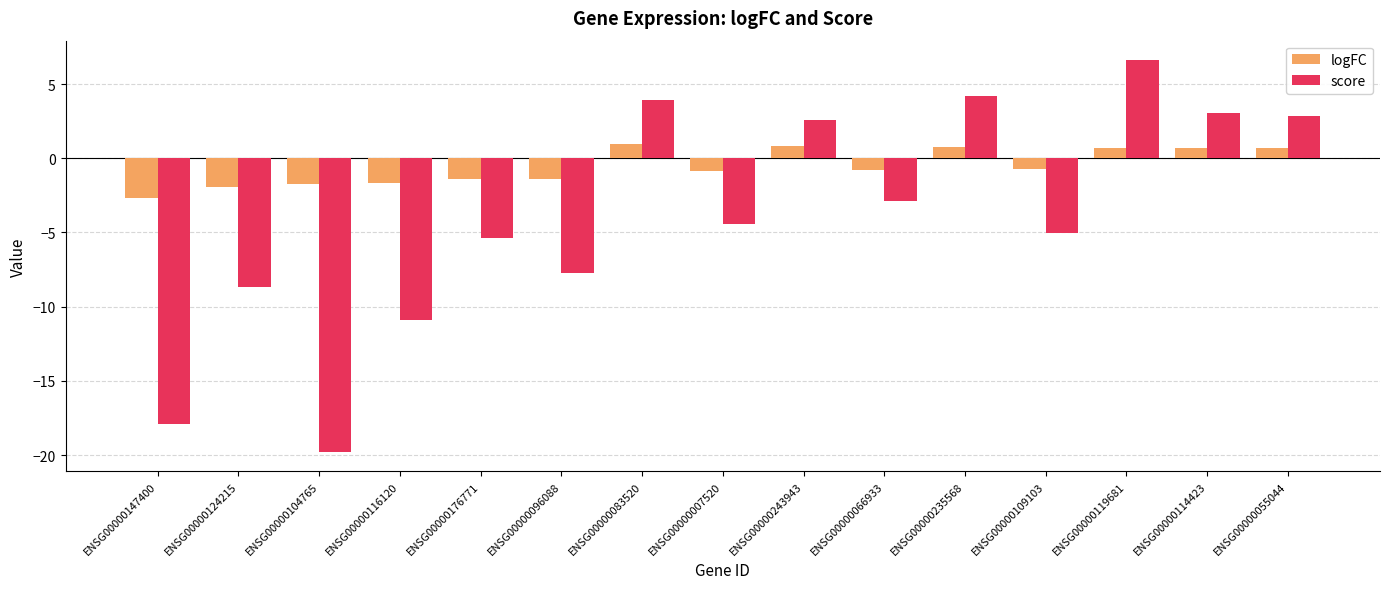

What is the maximum value for score?

6.6